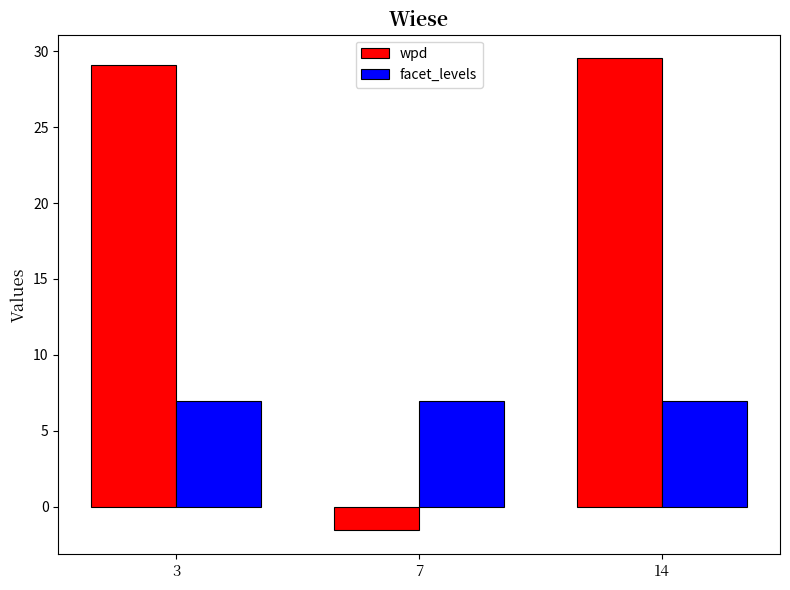

What is the value of the wpd bar at the 1st from the left?

29.1